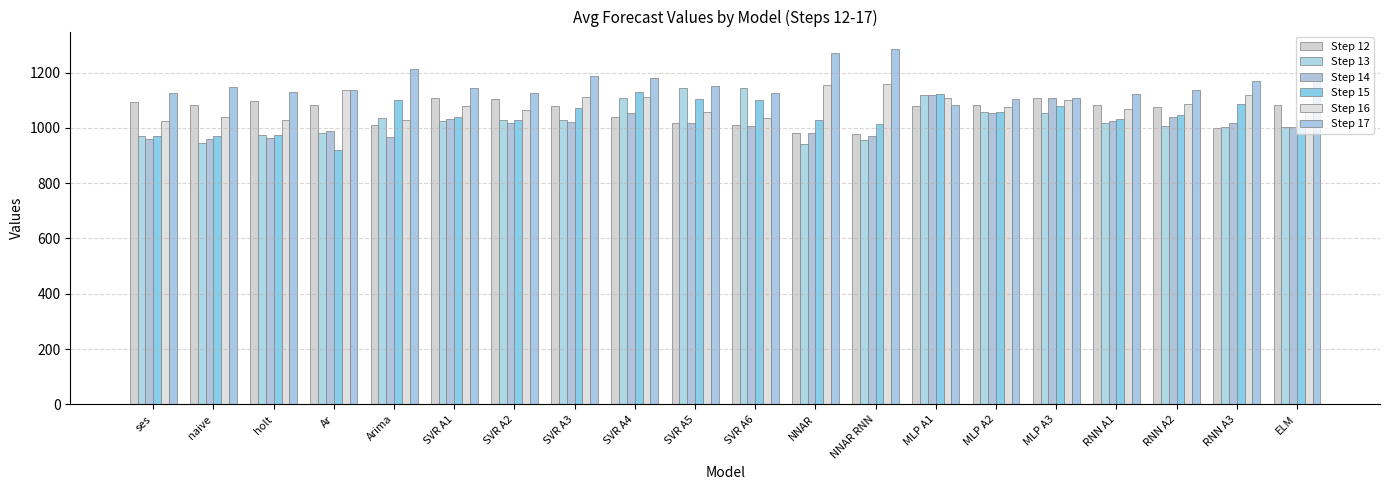

Reading left to right, transcribe all the data shown in this chart.

Step 12: ses=1092.0	naive=1083.0	holt=1096.0	Ar=1084.0	Arima=1010.5	SVR A1=1107.6	SVR A2=1102.9	SVR A3=1078.8	SVR A4=1038.7	SVR A5=1018.0	SVR A6=1009.2	NNAR=981.7	NNAR RNN=977.8	MLP A1=1077.3	MLP A2=1084.4	MLP A3=1108.0	RNN A1=1082.9	RNN A2=1076.7	RNN A3=1000.7	ELM=1081.1
Step 13: ses=969.0	naive=945.0	holt=974.0	Ar=981.0	Arima=1034.7	SVR A1=1023.2	SVR A2=1027.4	SVR A3=1029.1	SVR A4=1109.1	SVR A5=1143.3	SVR A6=1143.7	NNAR=943.1	NNAR RNN=956.7	MLP A1=1118.4	MLP A2=1056.5	MLP A3=1054.9	RNN A1=1016.5	RNN A2=1005.3	RNN A3=1001.7	ELM=1001.4
Step 14: ses=960.0	naive=958.0	holt=964.0	Ar=988.0	Arima=965.6	SVR A1=1031.5	SVR A2=1018.7	SVR A3=1022.0	SVR A4=1055.0	SVR A5=1015.8	SVR A6=1006.0	NNAR=982.1	NNAR RNN=969.6	MLP A1=1119.5	MLP A2=1052.0	MLP A3=1108.7	RNN A1=1025.1	RNN A2=1041.0	RNN A3=1016.4	ELM=1003.8
Step 15: ses=969.0	naive=971.0	holt=973.0	Ar=919.0	Arima=1100.1	SVR A1=1039.1	SVR A2=1026.8	SVR A3=1071.9	SVR A4=1129.8	SVR A5=1104.2	SVR A6=1100.2	NNAR=1029.4	NNAR RNN=1013.8	MLP A1=1120.9	MLP A2=1058.2	MLP A3=1080.9	RNN A1=1033.1	RNN A2=1047.9	RNN A3=1086.8	ELM=1029.7
Step 16: ses=1026.0	naive=1038.0	holt=1030.0	Ar=1136.0	Arima=1027.7	SVR A1=1079.8	SVR A2=1063.1	SVR A3=1112.6	SVR A4=1112.1	SVR A5=1056.3	SVR A6=1036.3	NNAR=1155.7	NNAR RNN=1159.4	MLP A1=1108.1	MLP A2=1075.6	MLP A3=1099.3	RNN A1=1067.9	RNN A2=1085.3	RNN A3=1117.3	ELM=1085.4
Step 17: ses=1125.0	naive=1146.0	holt=1129.0	Ar=1138.0	Arima=1212.2	SVR A1=1145.3	SVR A2=1126.8	SVR A3=1188.7	SVR A4=1179.8	SVR A5=1150.9	SVR A6=1126.6	NNAR=1270.2	NNAR RNN=1284.1	MLP A1=1084.4	MLP A2=1105.3	MLP A3=1107.1	RNN A1=1122.9	RNN A2=1136.3	RNN A3=1171.1	ELM=1193.5